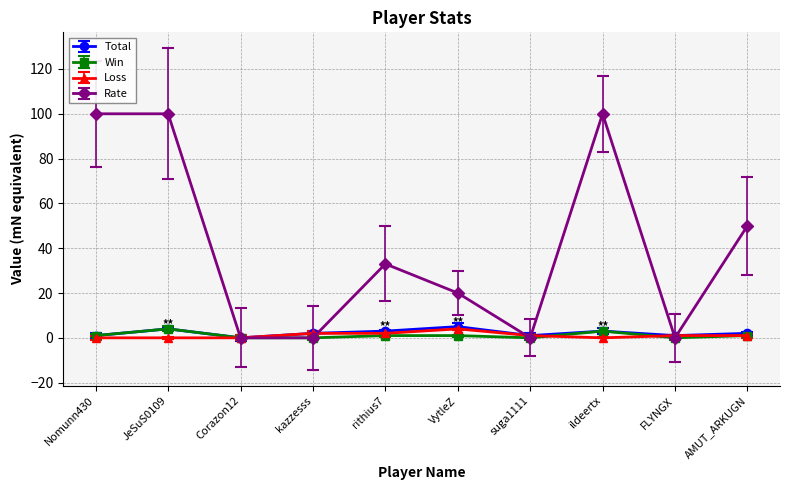

How many data points in Rate are less than 33?

5